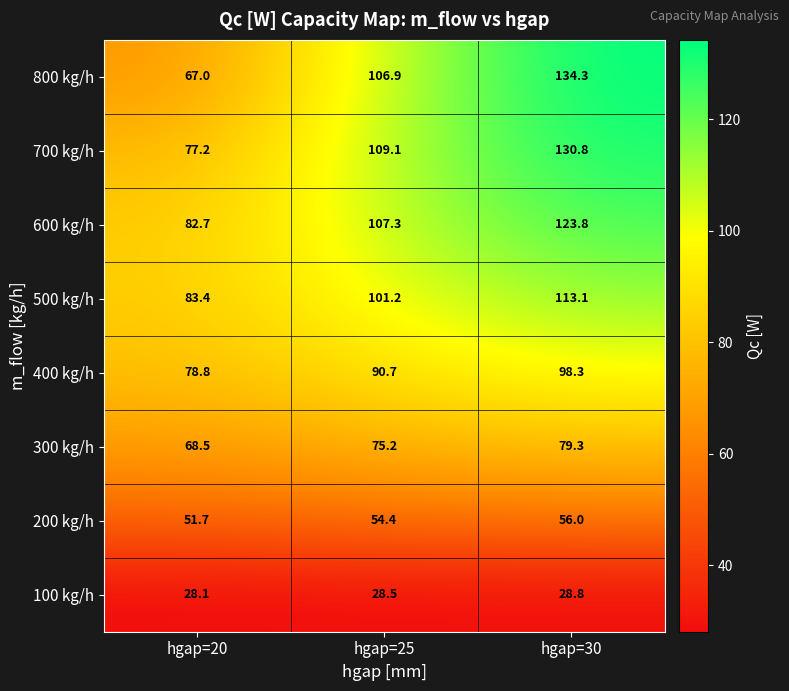

Which series has the largest range (max minus min)?

800 kg/h